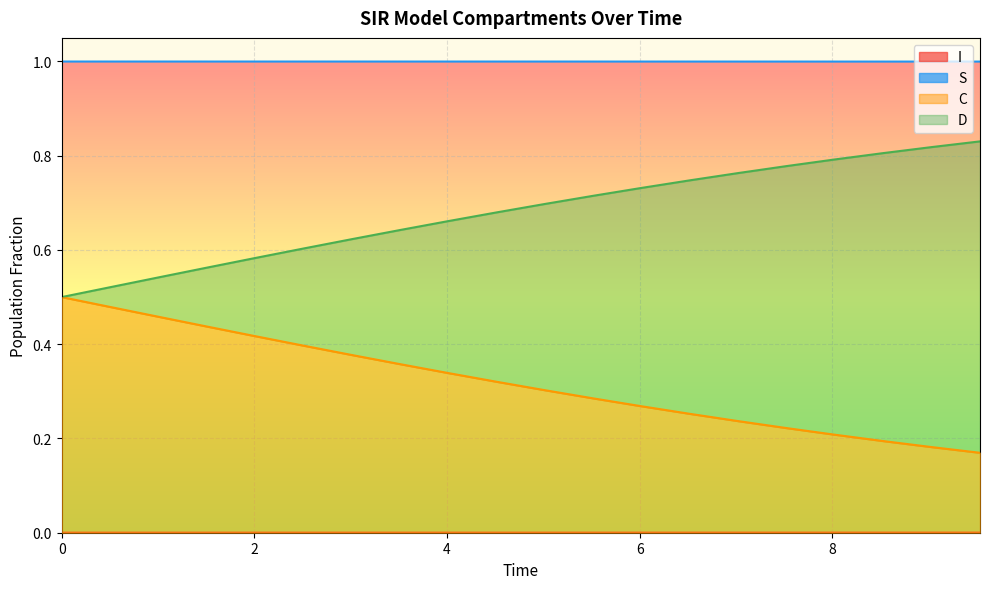

Is it true that S equals 1.0 at 4.013377926421405?

True